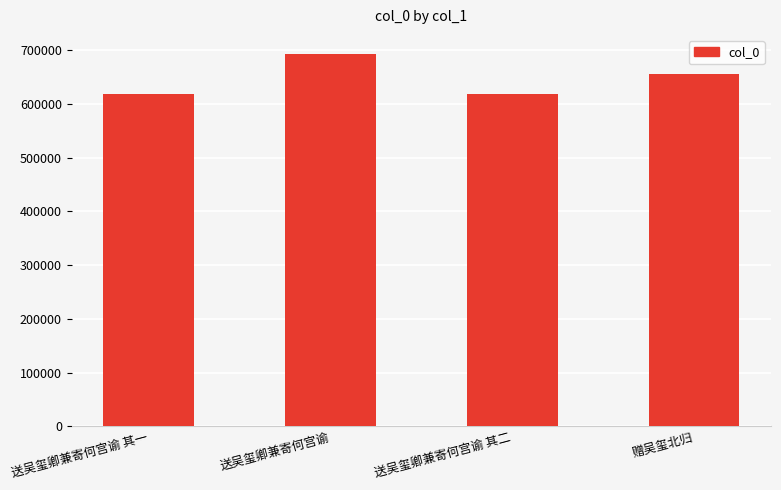

What position from the right is 送吴玺卿兼寄何宫谕 其一?

4